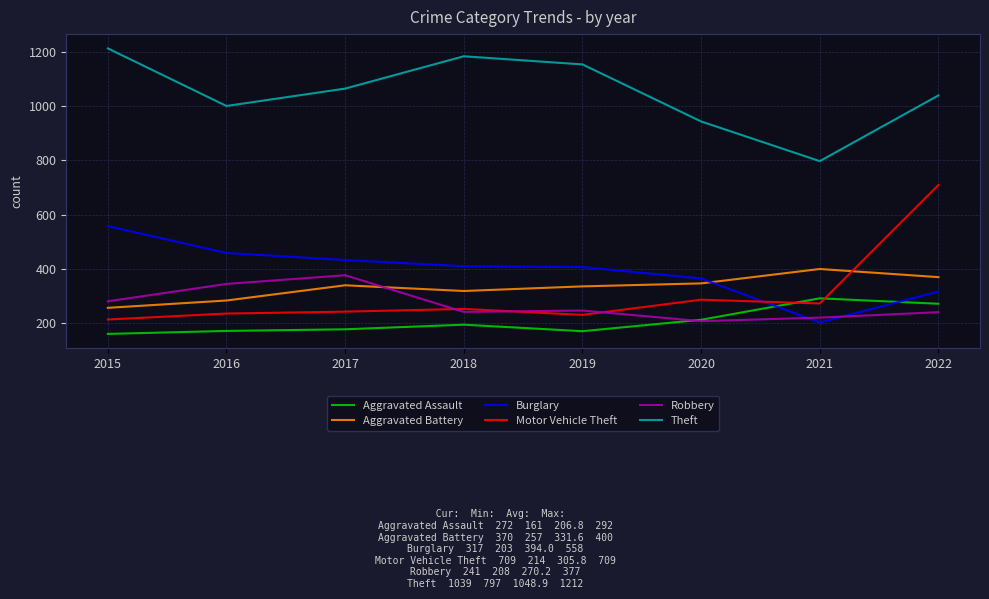

What is the total value across all series at 2015?

2683